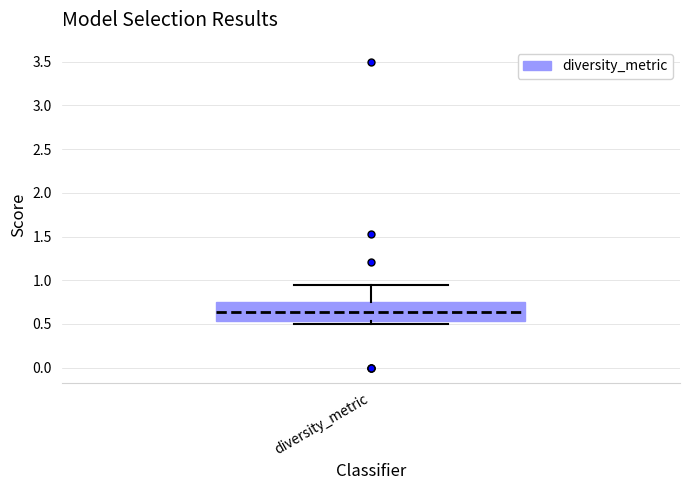

Where does the median line of the box for diversity_metric sit on the y-axis? The values are not printed on the chart, so give them approximately, as read against the axis.

0.65